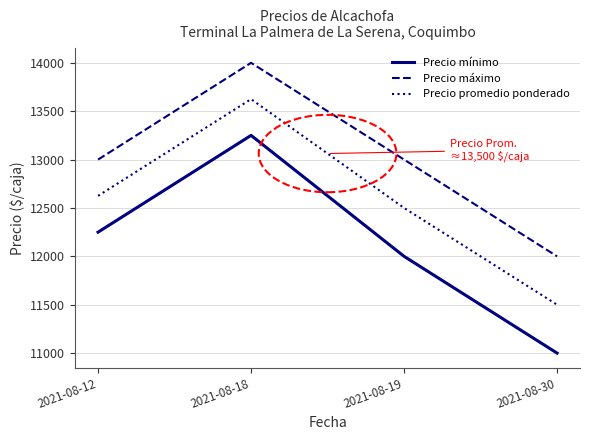

Rank the categories by Precio mínimo value from highest to lowest.

2021-08-18, 2021-08-12, 2021-08-19, 2021-08-30